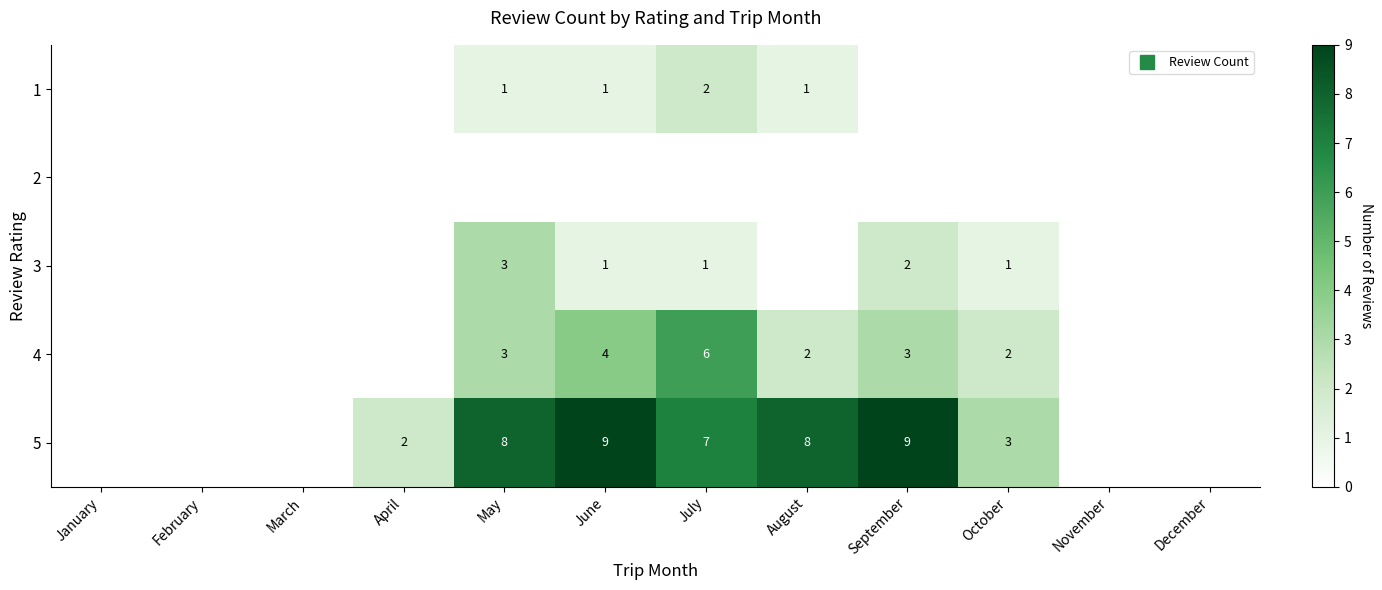

At how many categories does at least one series exceed 1?

7